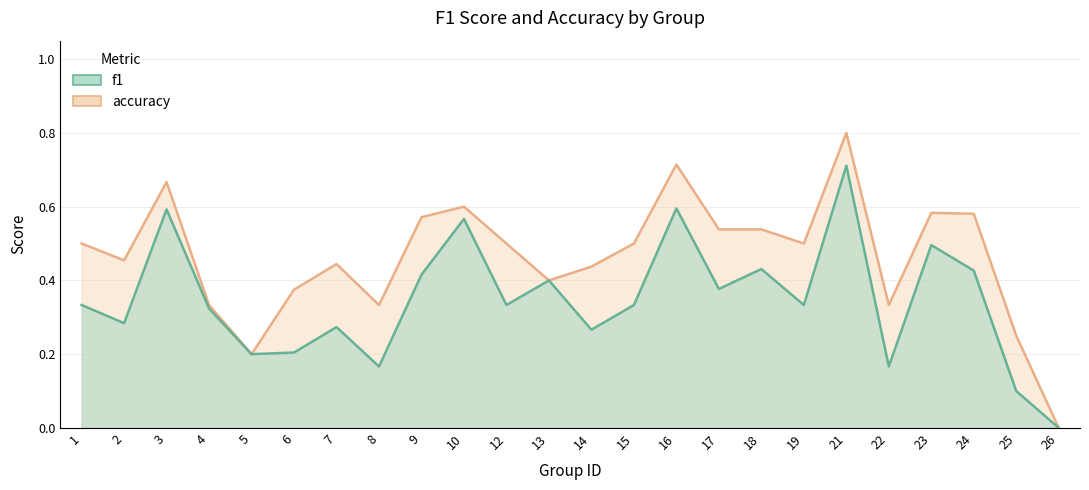

Which series has the largest total across all categories?

accuracy